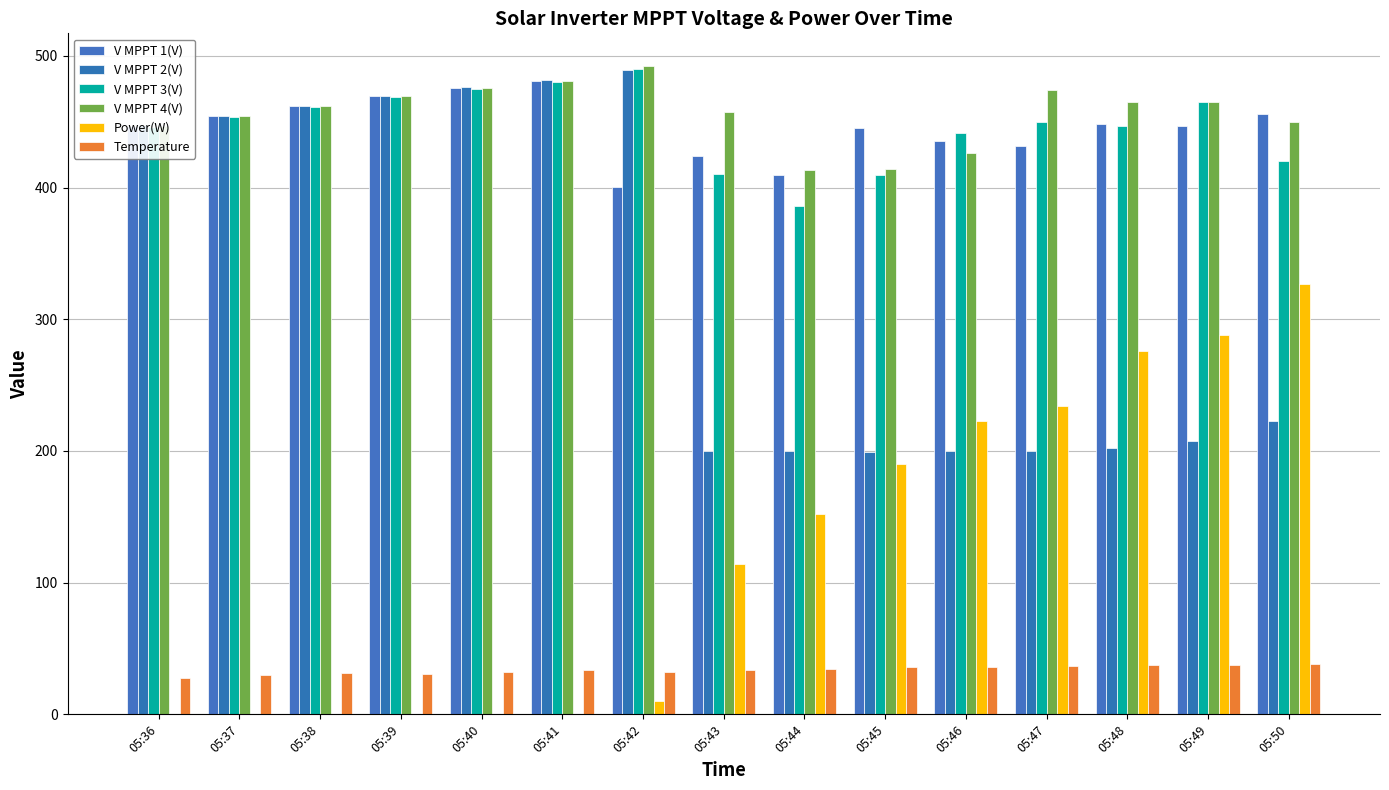

Are the bars grouped side by side (vs. stacked)?

Yes